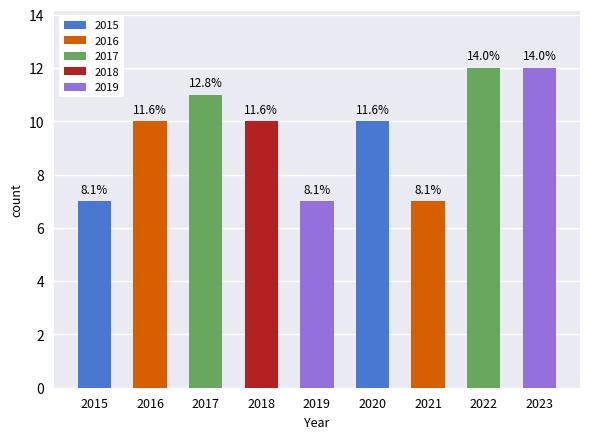

How many bars are there in total?

9